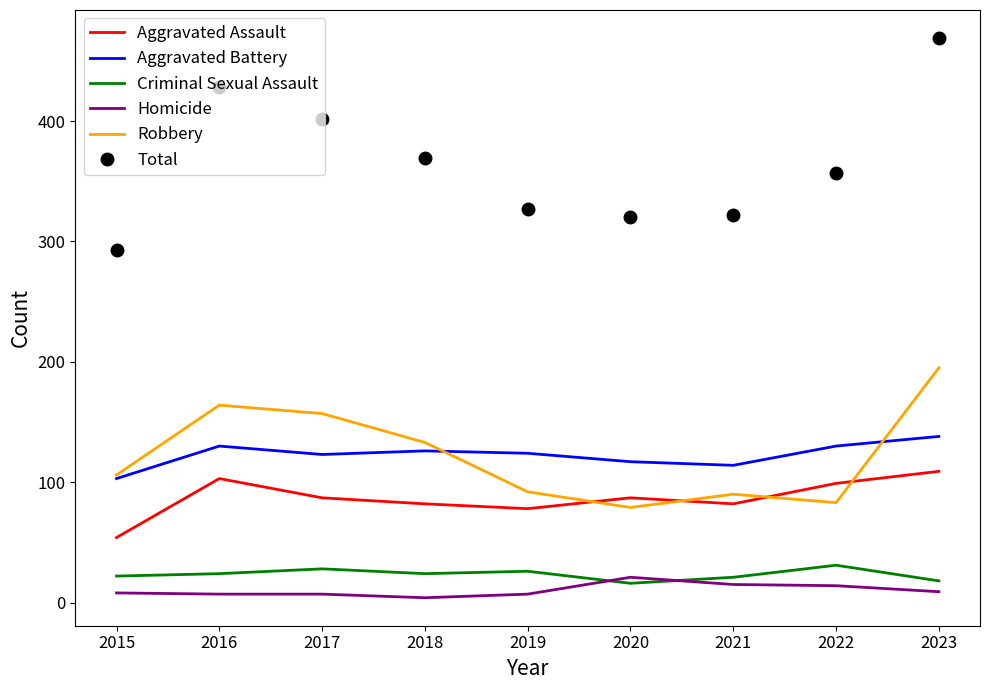

Read the Robbery value at 2019, to the nearest 50.

100